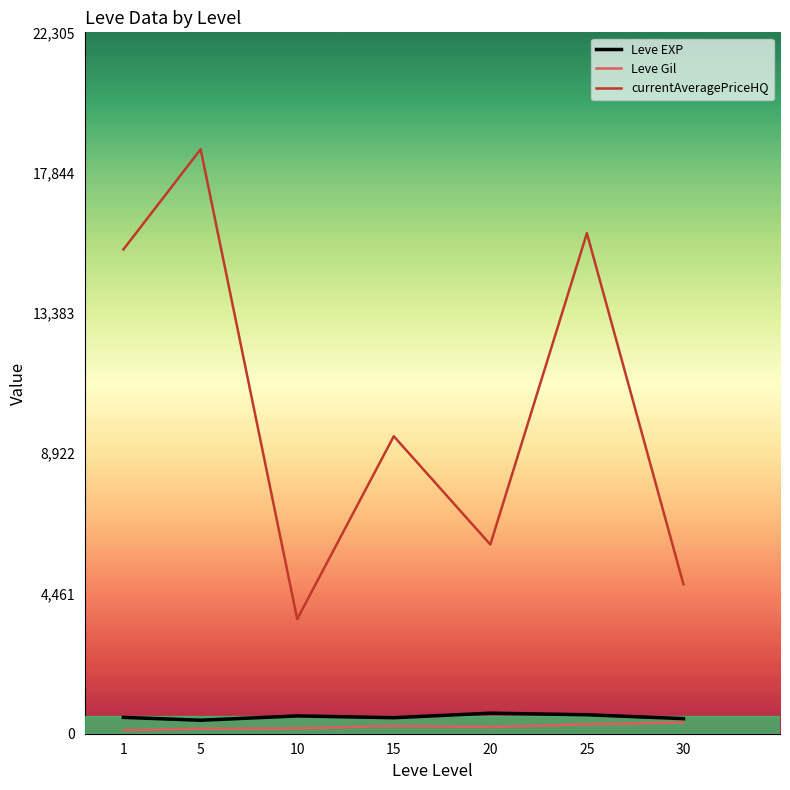

True or false: currentAveragePriceHQ and Leve EXP cross at least once.

False